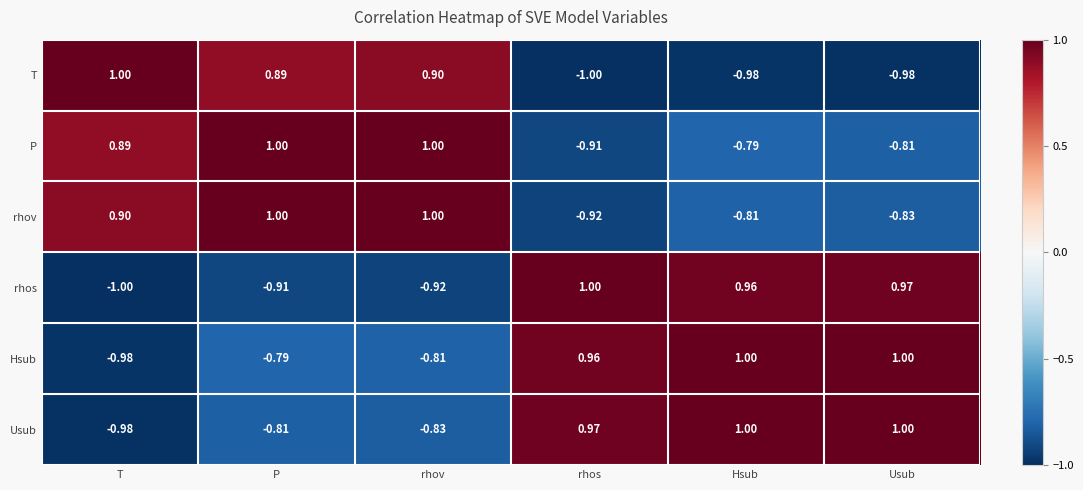

At rhos, list the series in order from largest to smallest.

rhos, Usub, Hsub, P, rhov, T